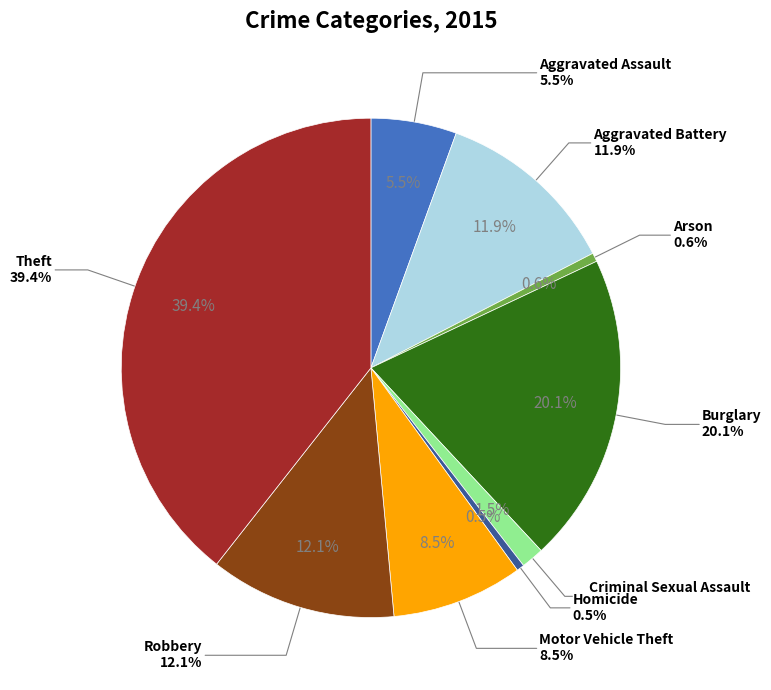

What percentage do Aggravated Assault and Motor Vehicle Theft together represent?

14.0%